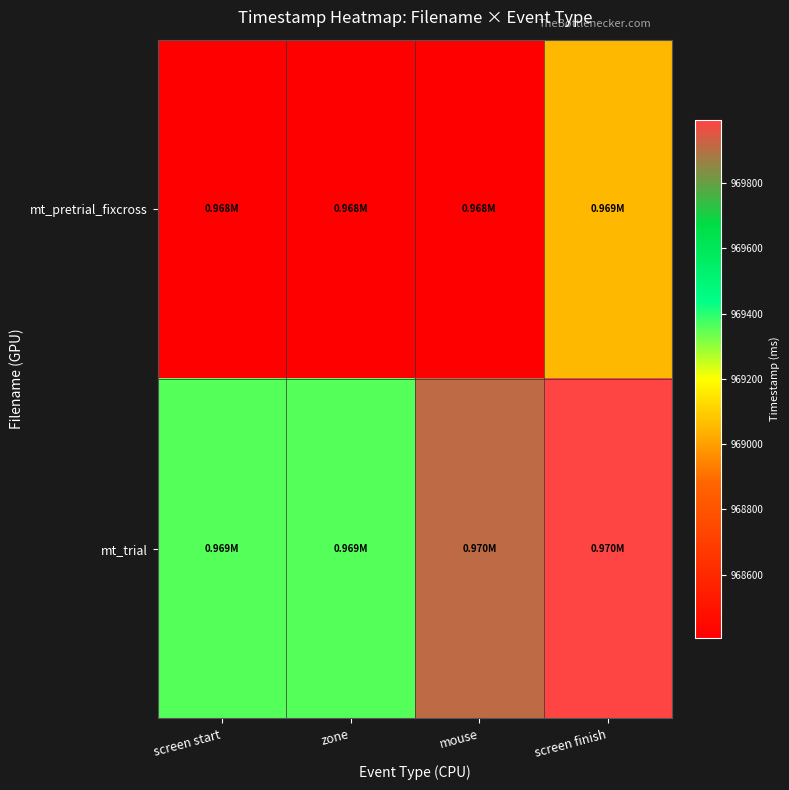

How many categories are shown in the chart?

4